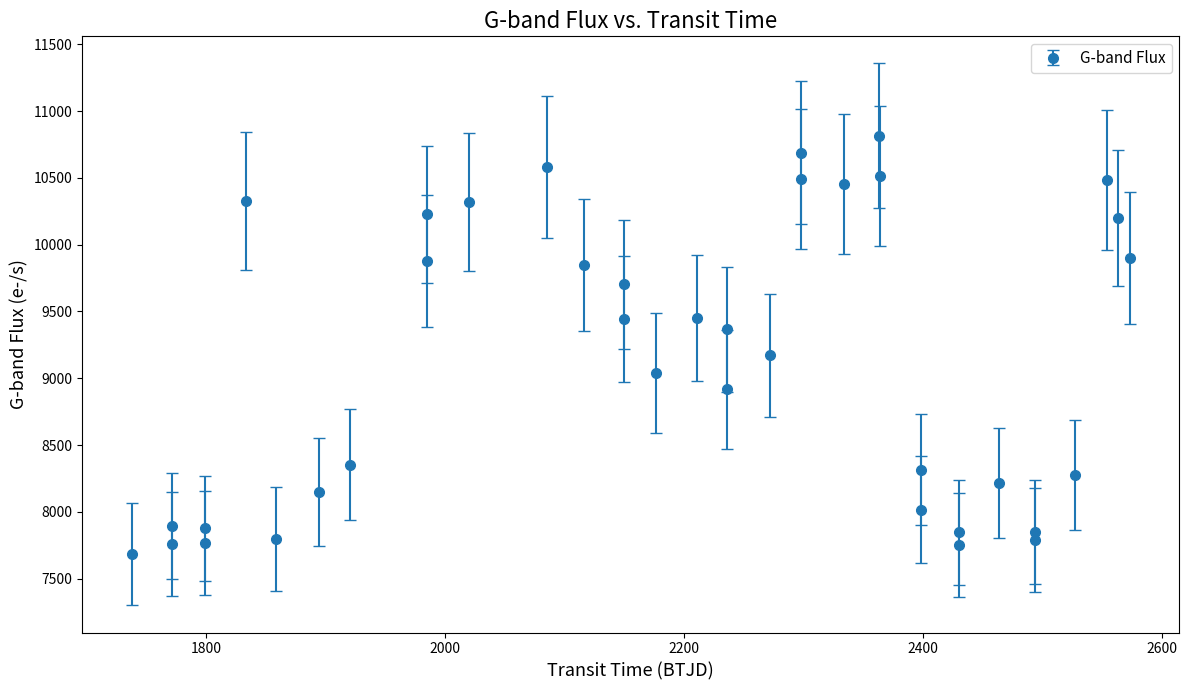

How many points are higher than both their immediate neighbors (excluding endpoints)?

11